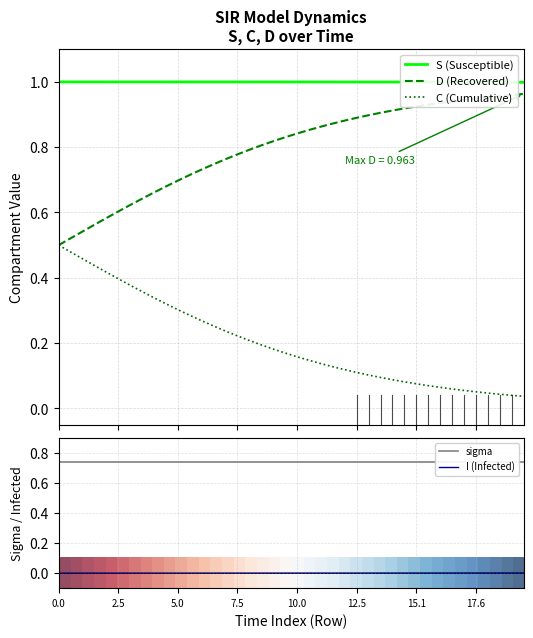

True or false: S (Susceptible) and D (Recovered) cross at least once.

False